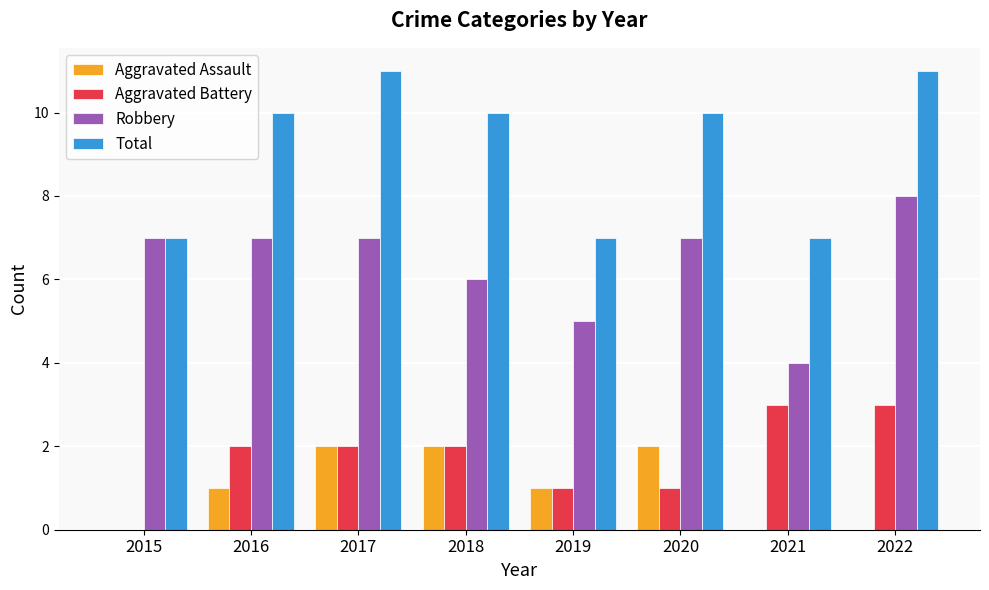

What are all the series names shown in the legend?

Aggravated Assault, Aggravated Battery, Robbery, Total